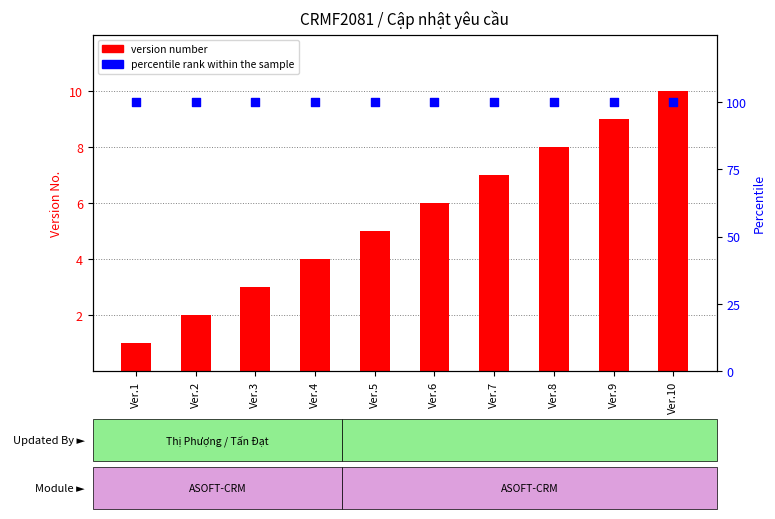

Which series reaches the maximum Y coordinate?

percentile rank